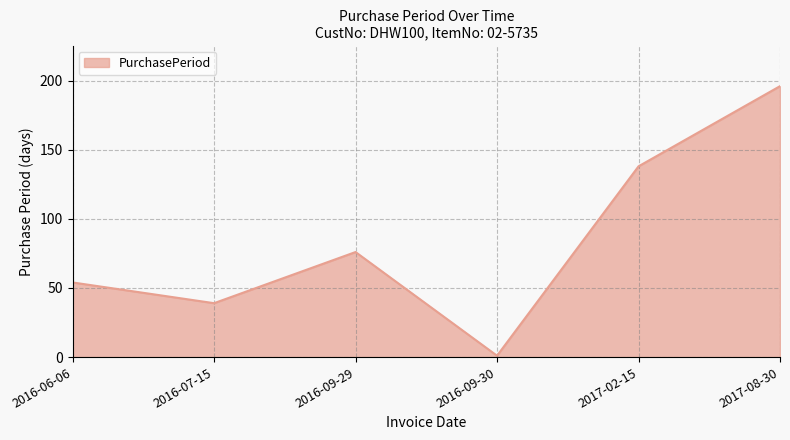

Reading left to right, extract all data points from this chart.

54	39	76	1	138	196